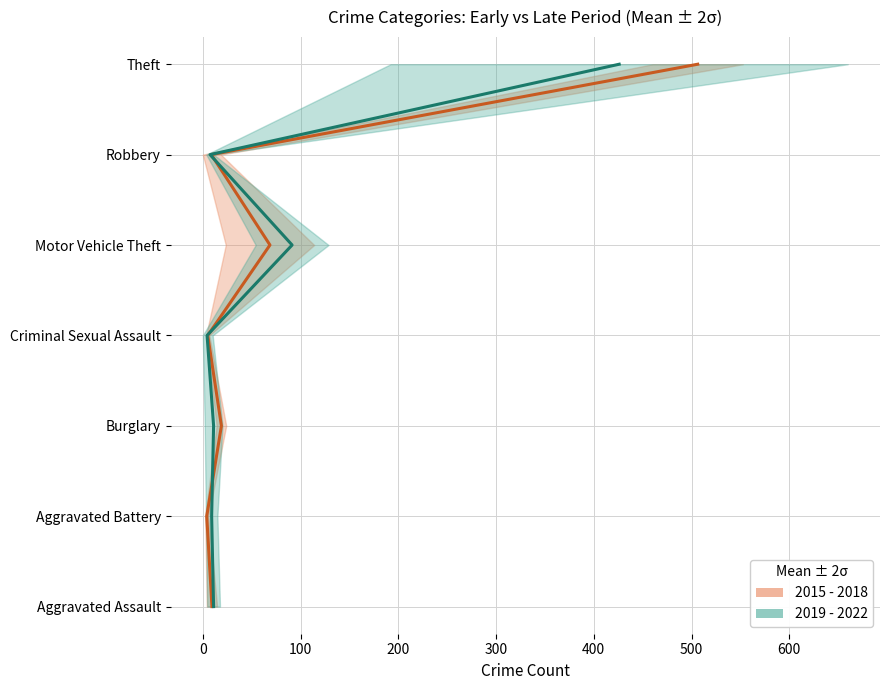

Which series has the widest spread of values?

2015 - 2018